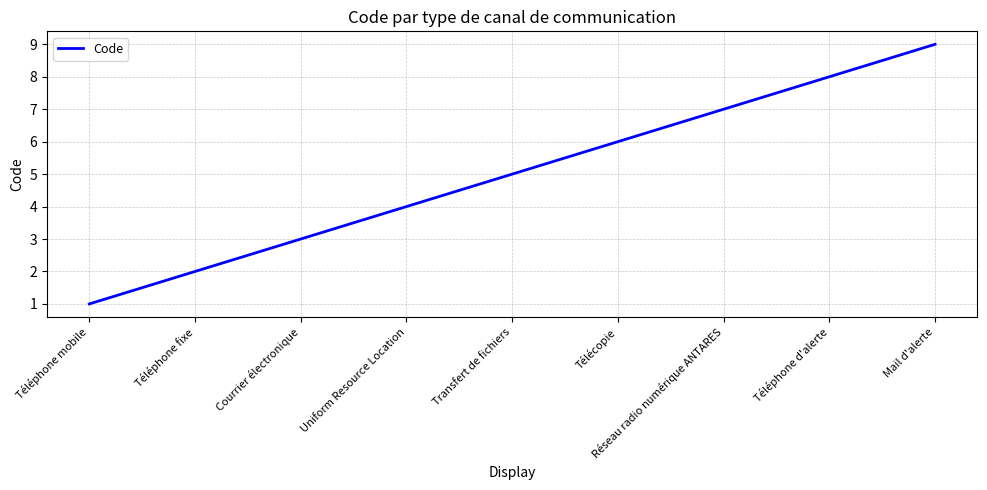

Rank the categories by value from lowest to highest.

Téléphone mobile, Téléphone fixe, Courrier électronique, Uniform Resource Location, Transfert de fichiers, Télécopie, Réseau radio numérique ANTARES, Téléphone d'alerte, Mail d'alerte